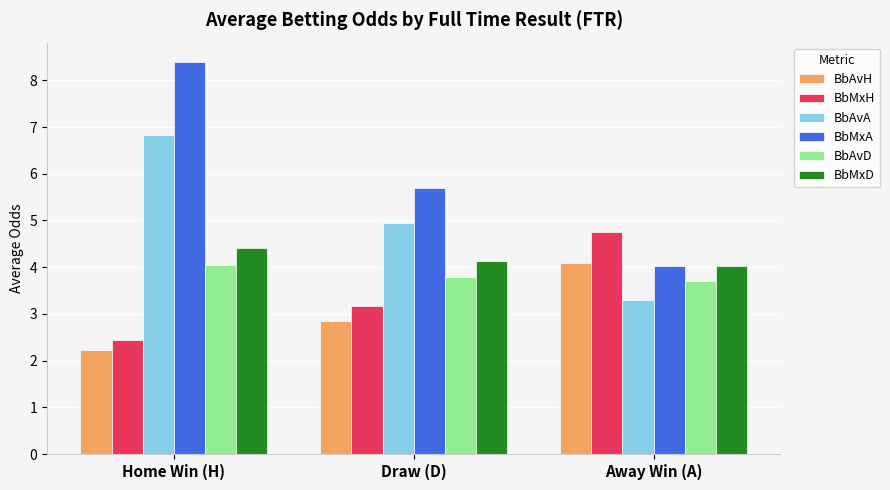

What is the difference between the BbMxH values at Away Win (A) and Draw (D)?

1.6